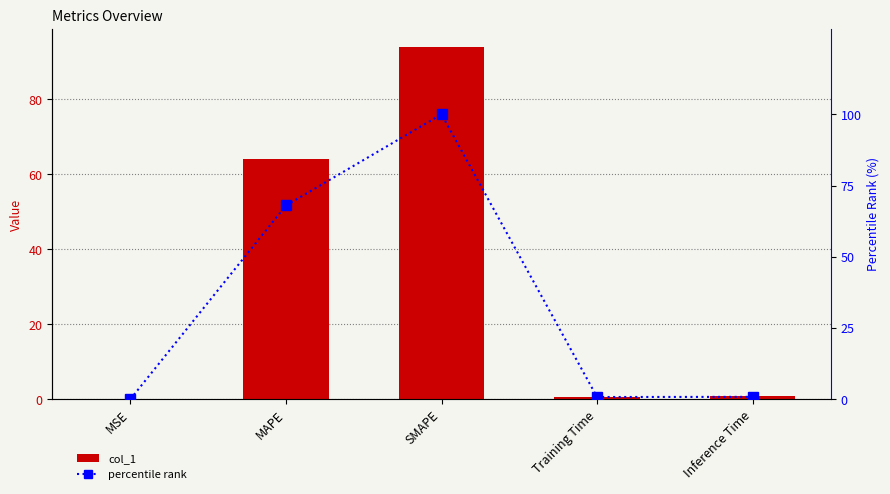

Is it true that percentile rank equals 0.0 at MSE?

True